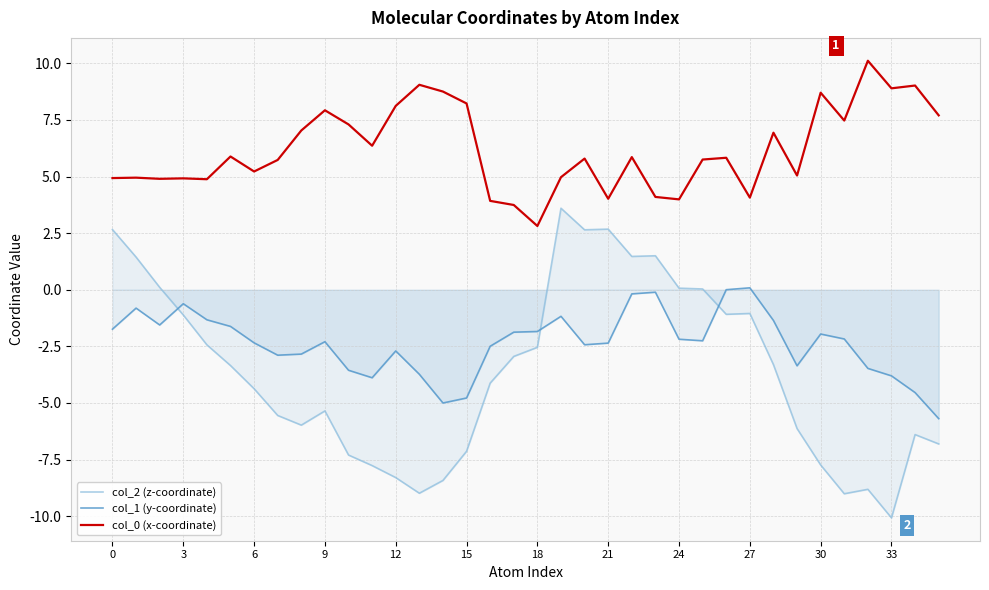

How many values in the col_2 (z-coordinate) series are below -3?

20